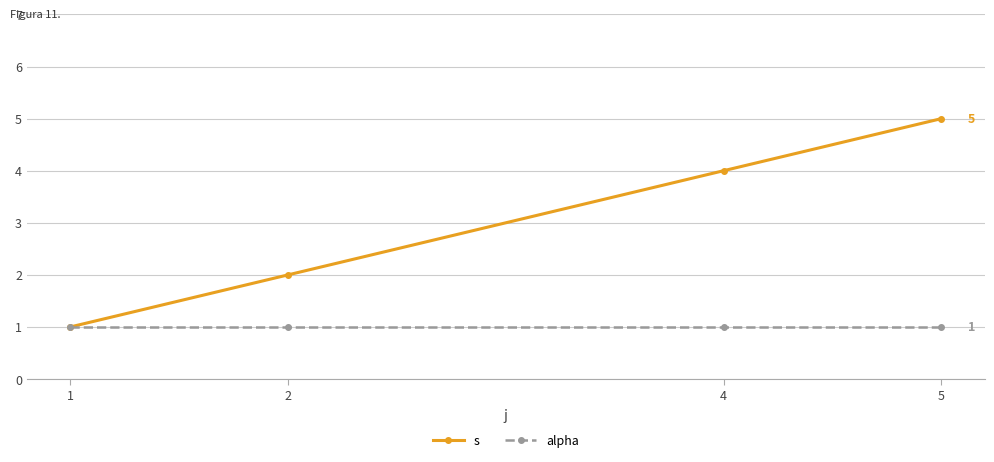

Read the s value at 2.

2